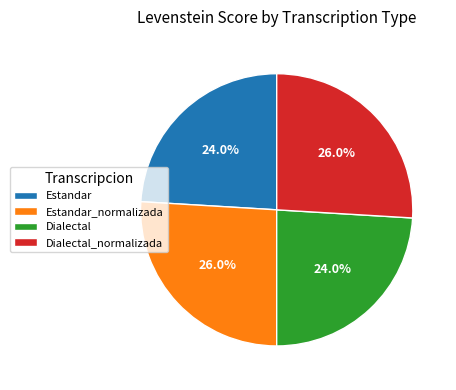

Is the sum of Dialectal_normalizada and Estandar_normalizada greater than half?

Yes